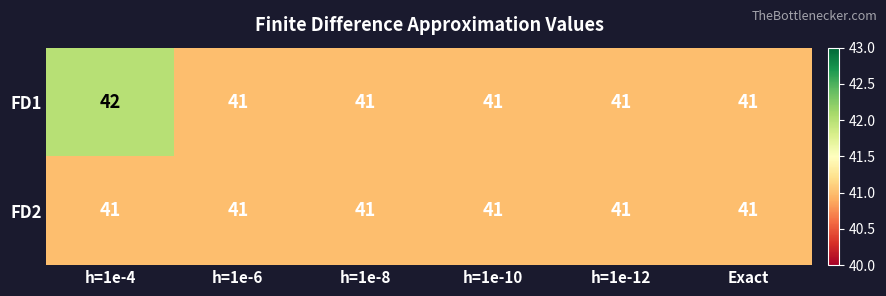

What is the total value across all series at Exact?

82